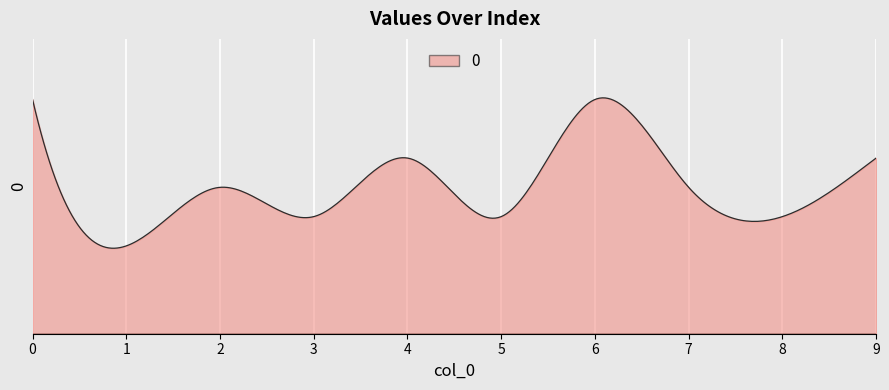

Reading left to right, extract all data points from this chart.

0=8	1=3	2=5	3=4	4=6	5=4	6=8	7=5	8=4	9=6